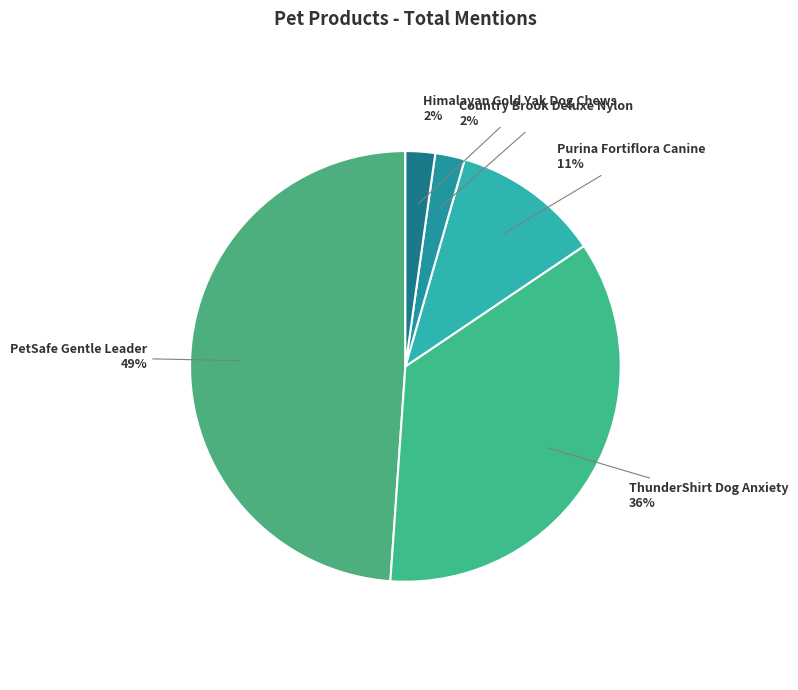

How many slices are in this pie chart?

5